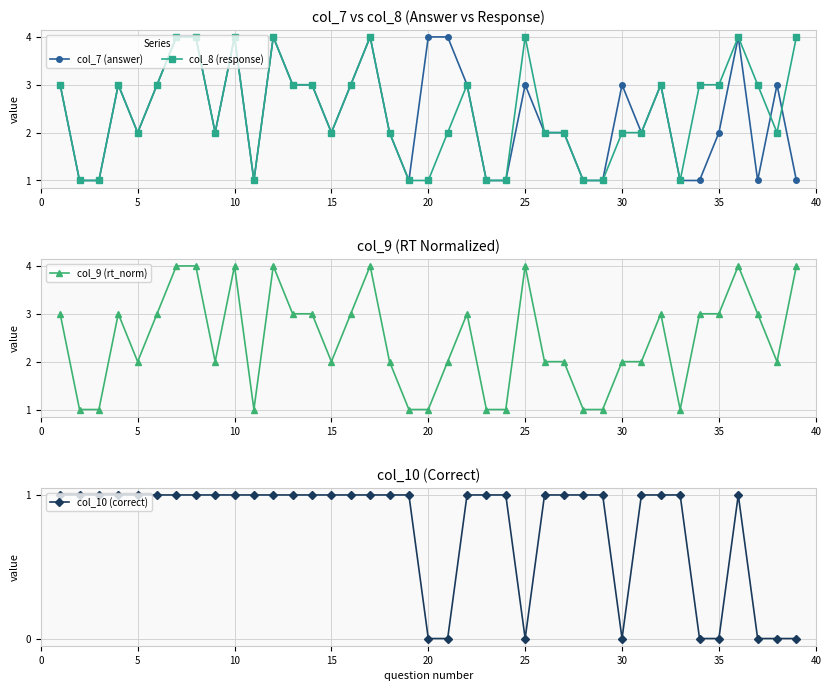

After their last crossing, which series has the higher values: col_9 (rt_norm) or col_7 (answer)?

col_9 (rt_norm)